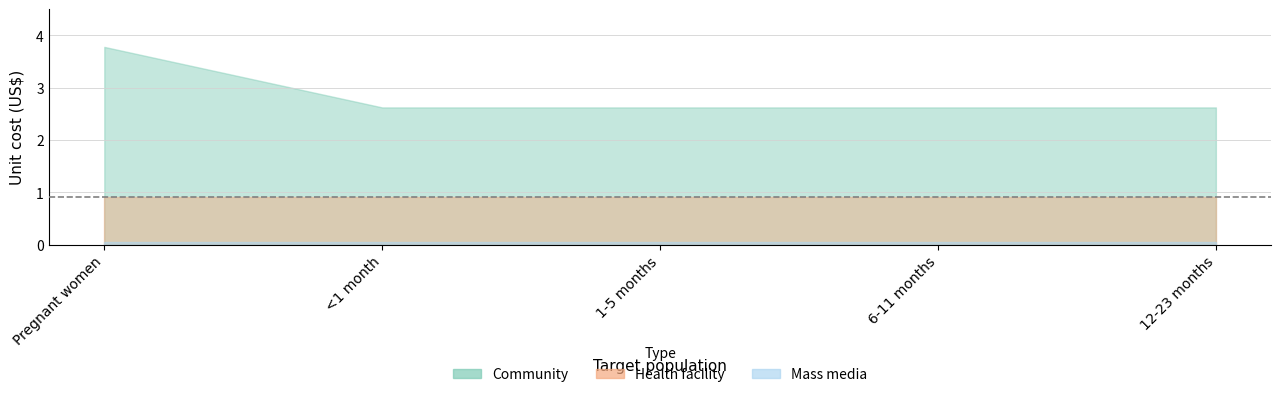

What position from the right is 1-5 months?

3